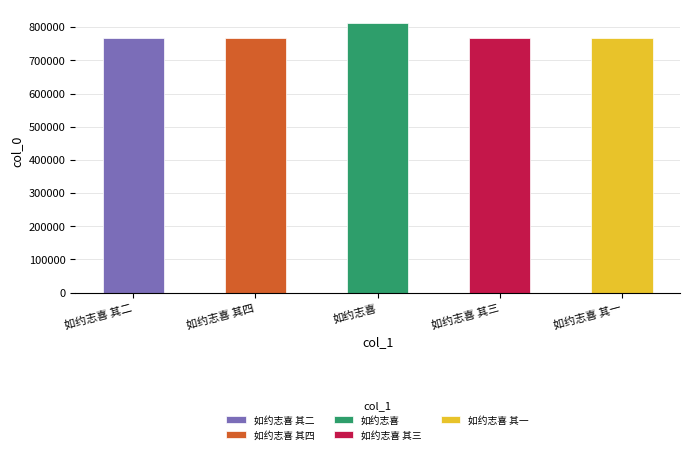

Count the number of categories in the chart.

5